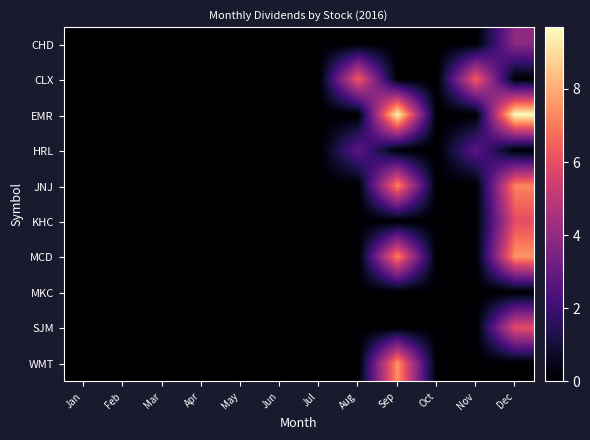

At which category is the sum across all series the highest?

Dec